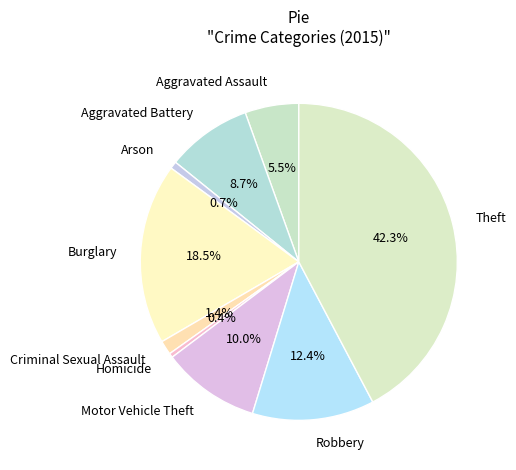

Between Criminal Sexual Assault and Homicide, which is larger?

Criminal Sexual Assault